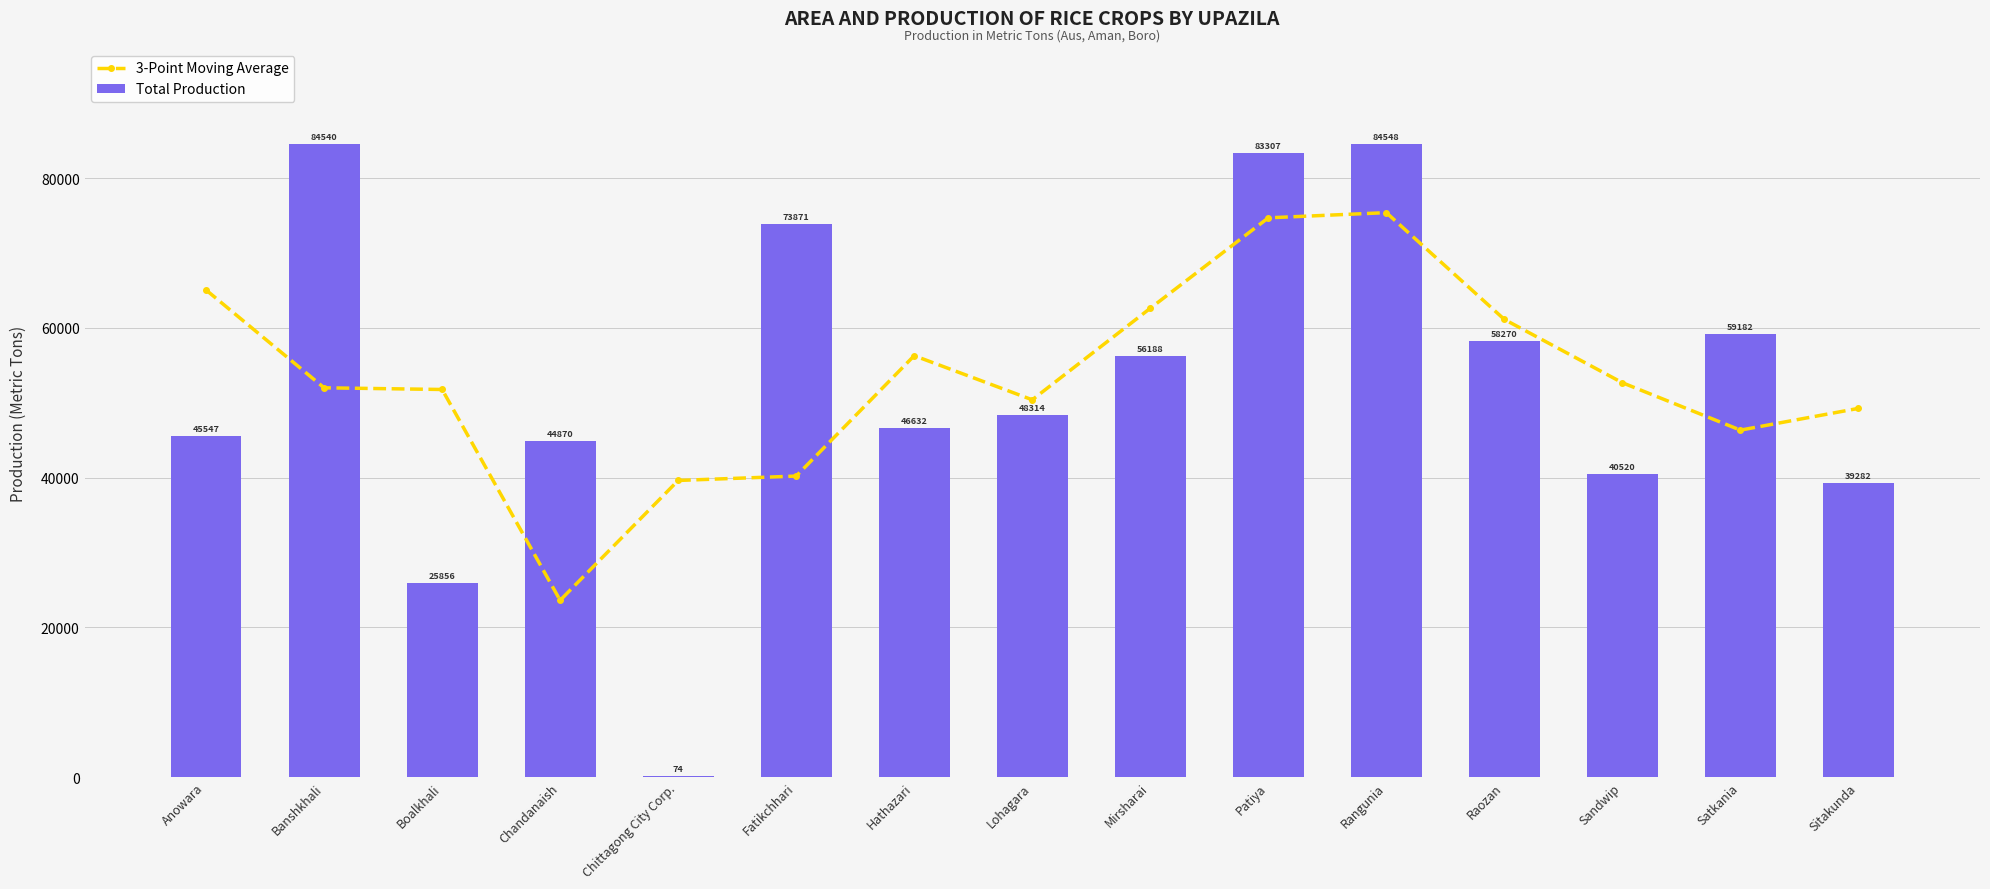

What is the sum of the 3-Point Moving Average values at Chittagong City Corp. and Sandwip?

92262.3